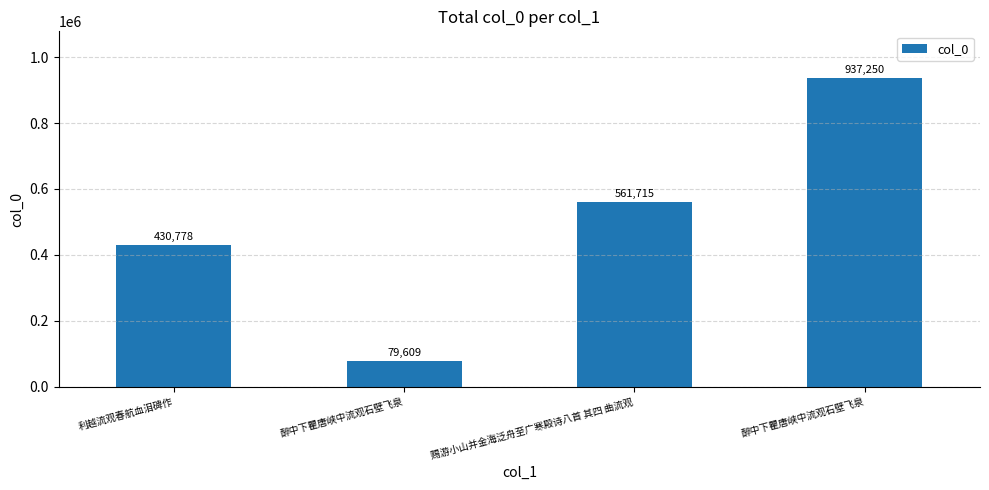

Are the bars horizontal?

No